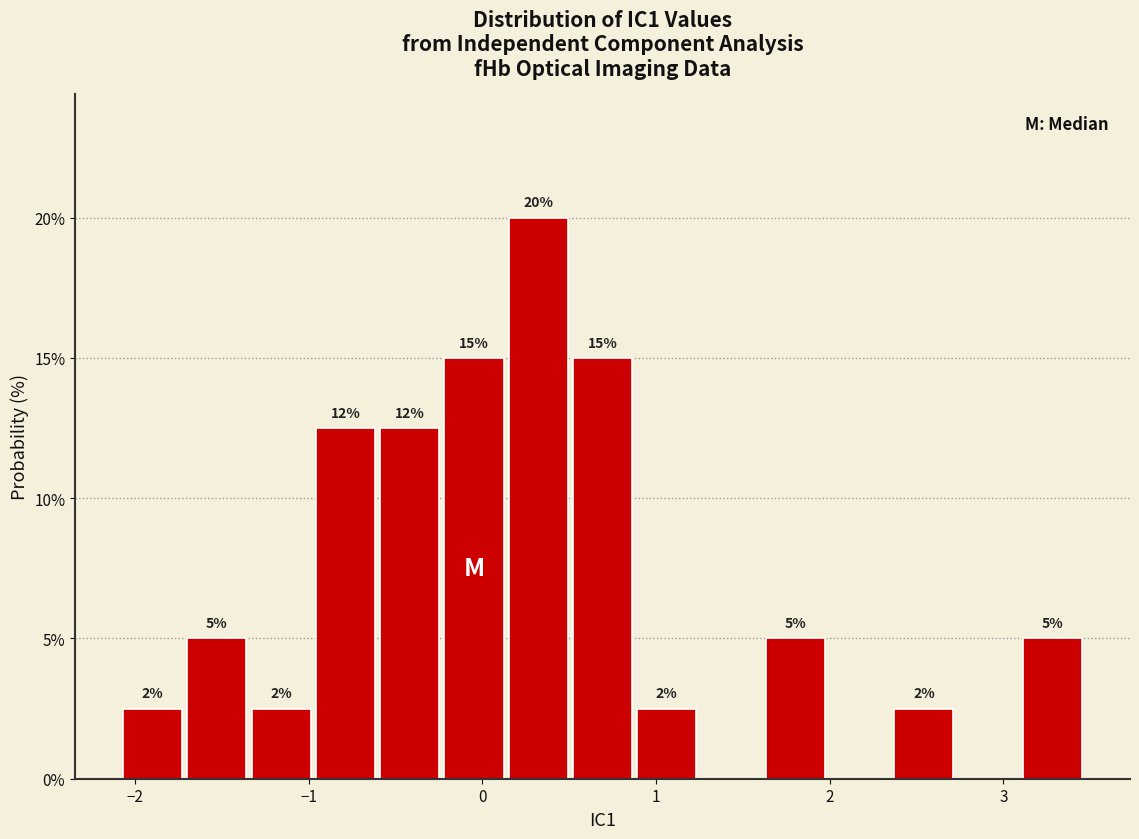

Around what value on the x-axis is the tallest bar? Give the approximate position of its centre, as read against the axis.

0.3